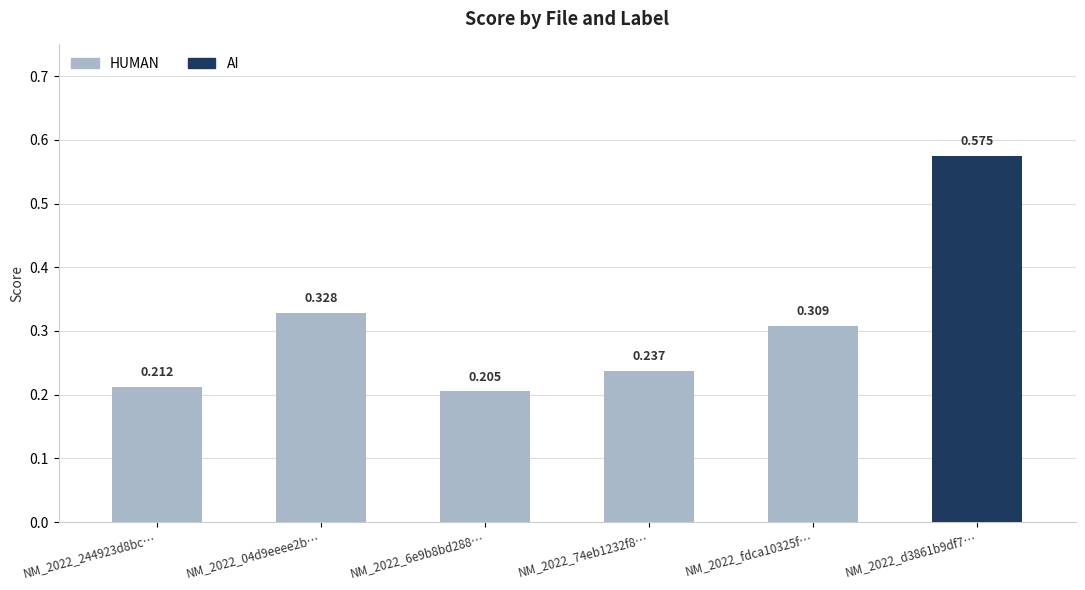

What is the sum of the values at NM_2022_04d9eeee2b… and NM_2022_6e9b8bd288…?

0.5